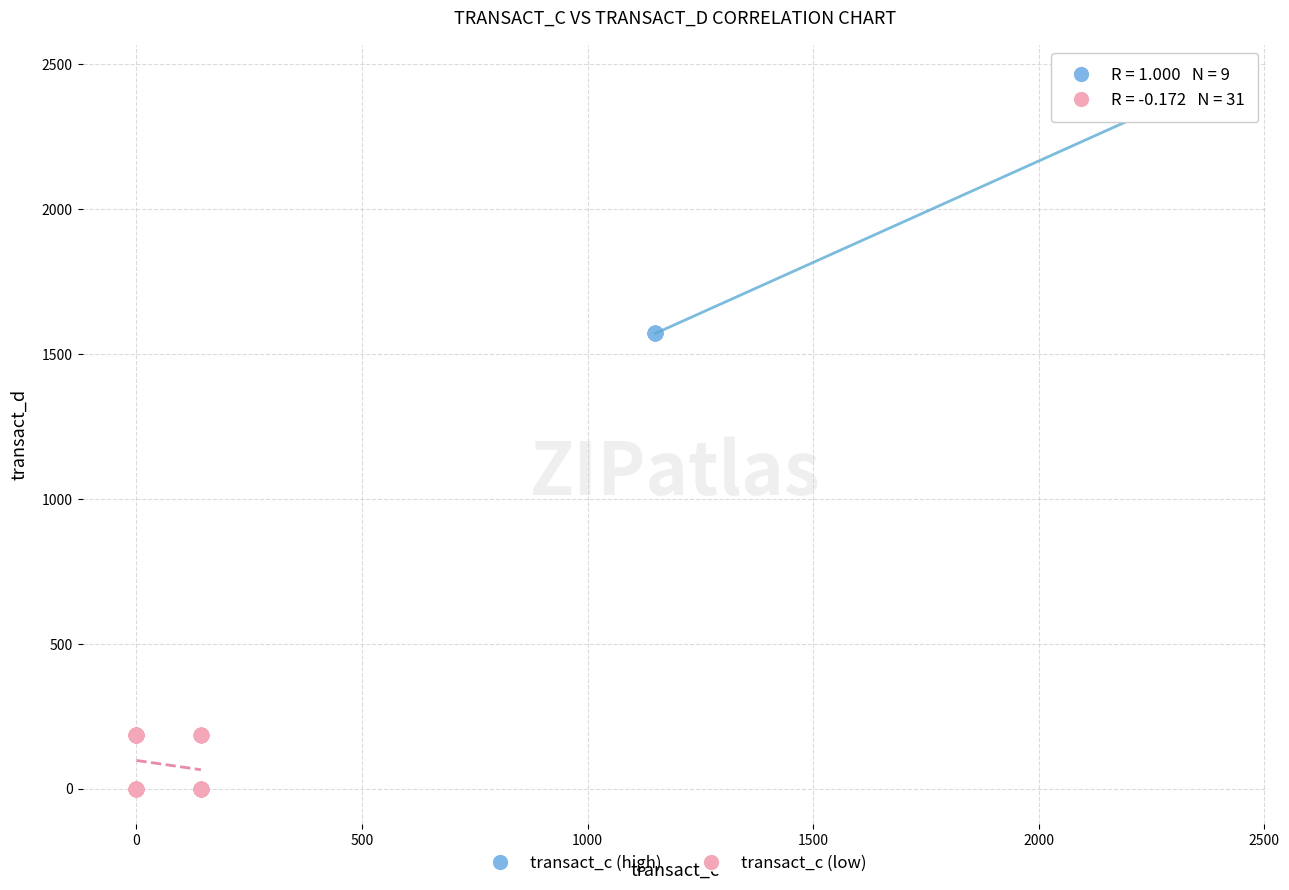

Which series reaches the minimum Y coordinate?

transact_c (low)